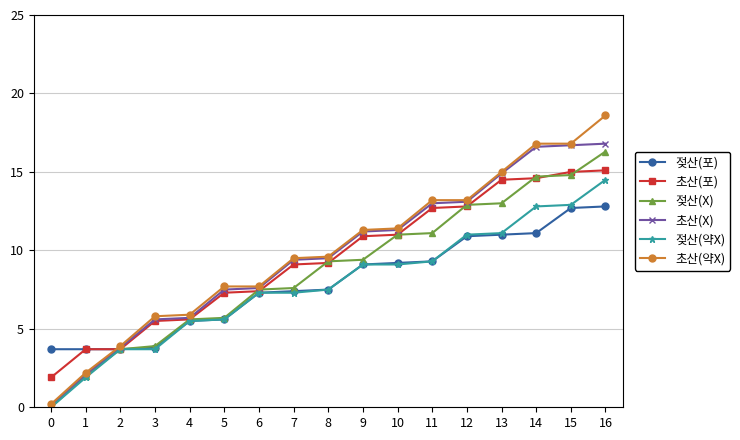

At which label does 젖산(포) first exceed 7?

6